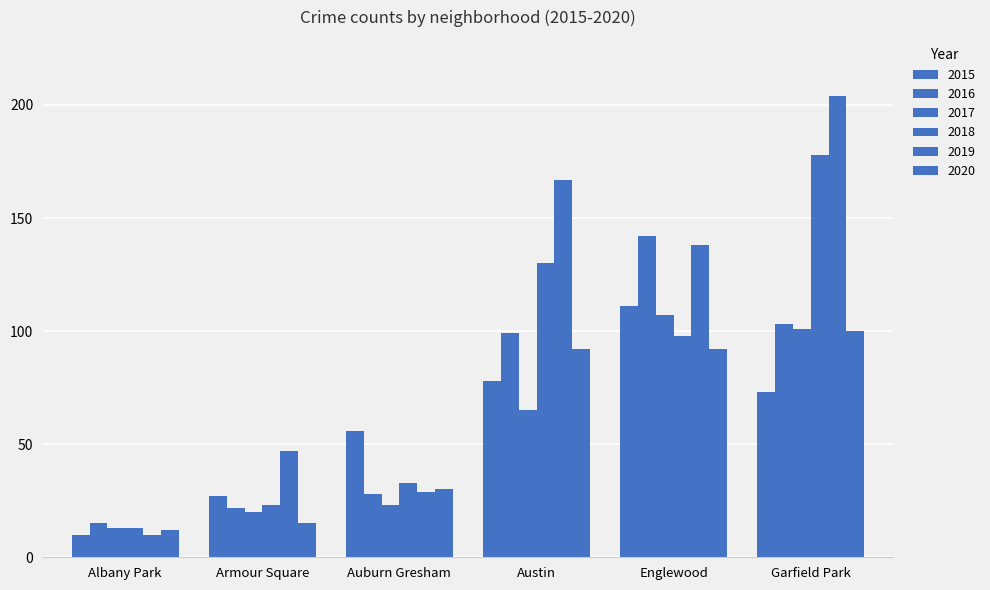

True or false: 2018 has a value of 98 at Englewood.

True